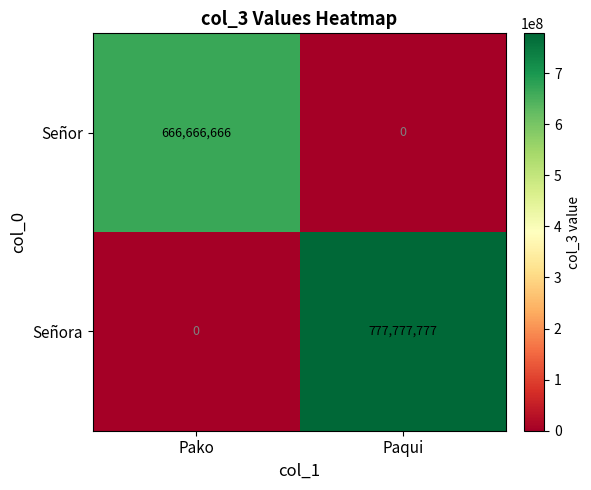

Which series changed the most between Pako and Paqui?

Señora